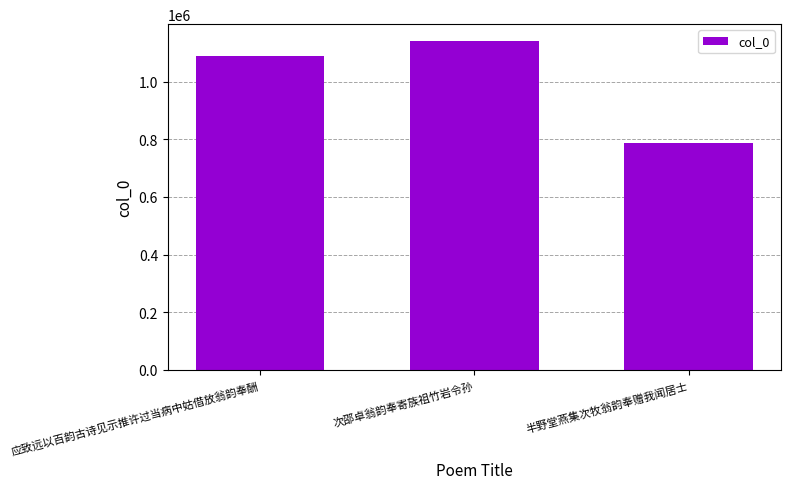

What is the approximate value at 半野堂燕集次牧翁韵奉赠我闻居士, to the nearest 50?

789000